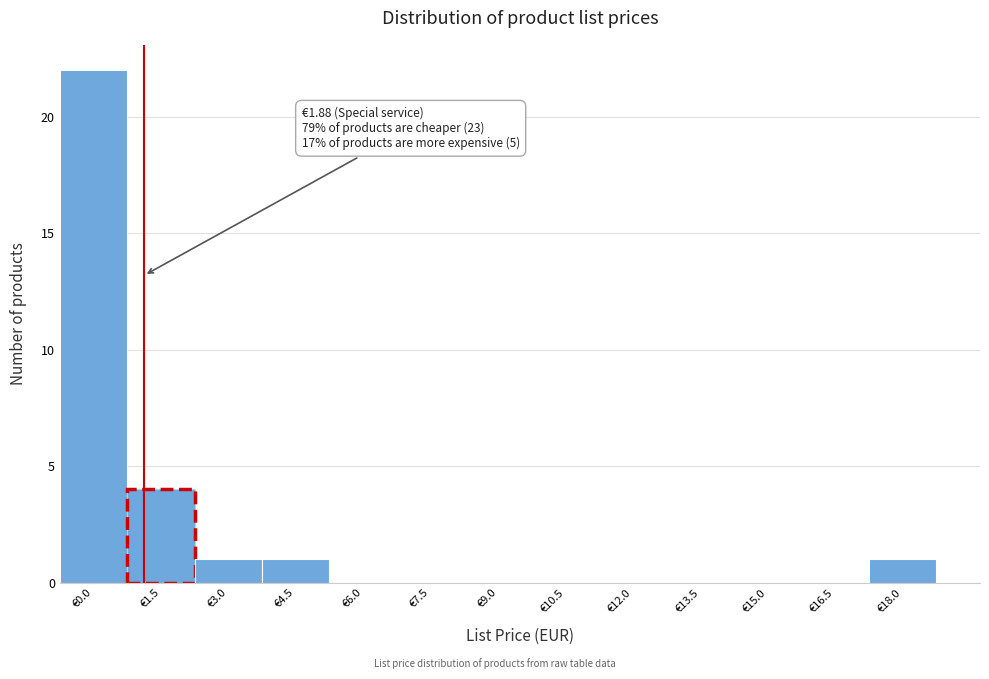

Reading left to right, extract all data points from this chart.

€0.0=22	€1.5=4	€3.0=1	€4.5=1	€6.0=0	€7.5=0	€9.0=0	€10.5=0	€12.0=0	€13.5=0	€15.0=0	€16.5=0	€18.0=1